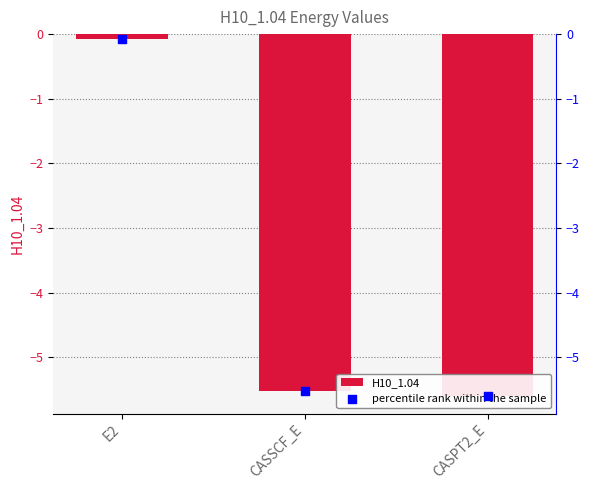

What is the total value across all series at CASSCF_E?

-11.0